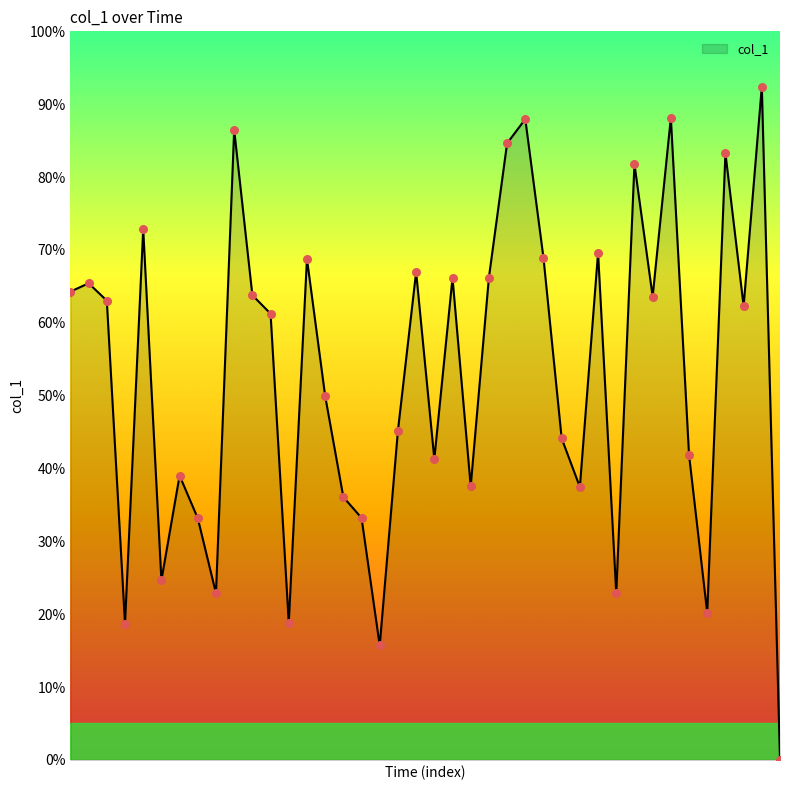

What is the difference between the maximum and minimum values?

92.4